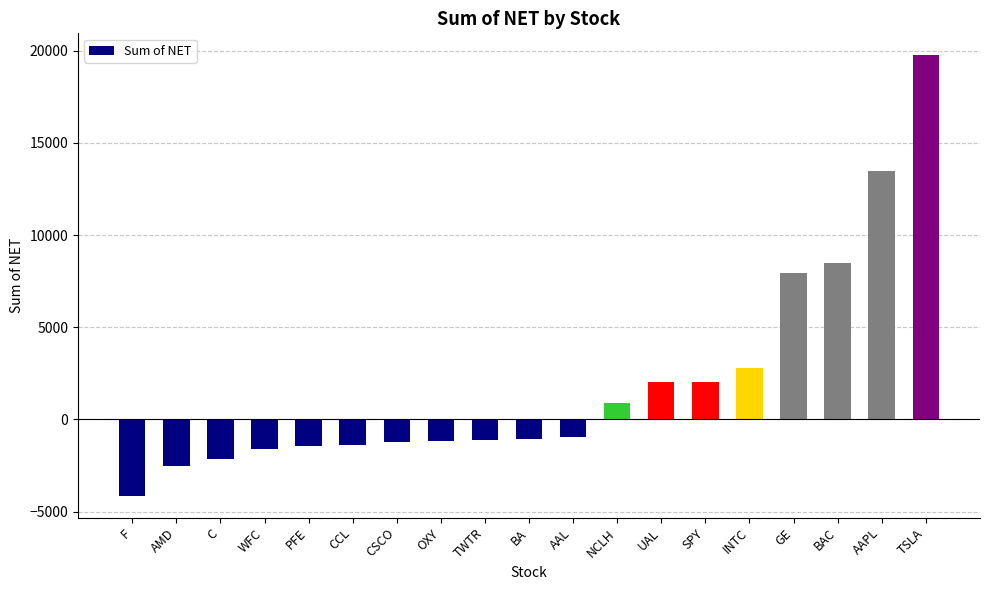

How many categories are shown in the chart?

19